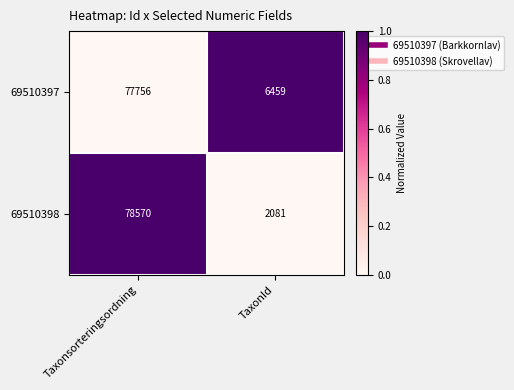

At which category does the chart reach its minimum across all series?

TaxonId